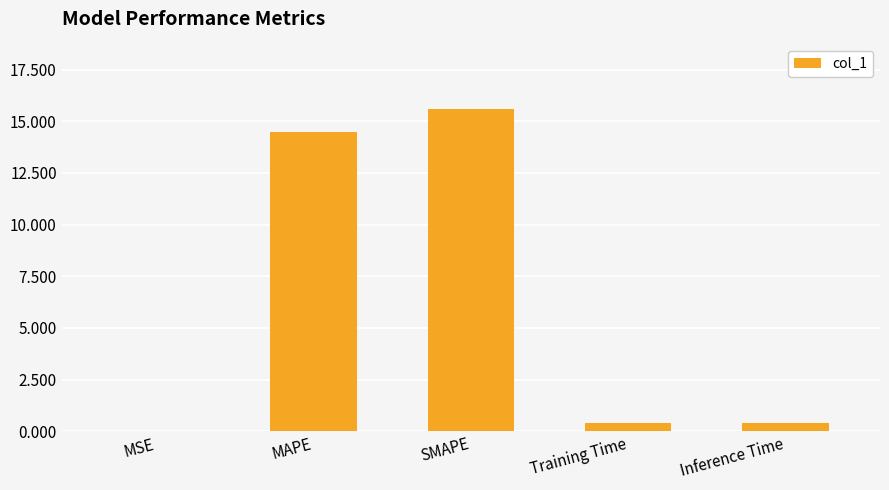

Is it true that the value at MSE is 0.0?

True